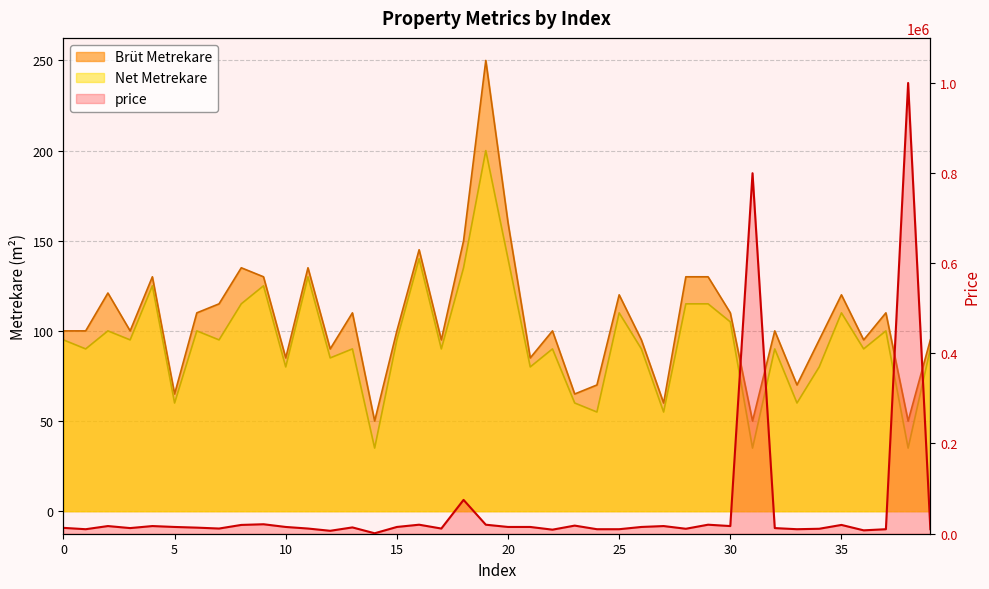

At which category does price reach its first local peak?

2